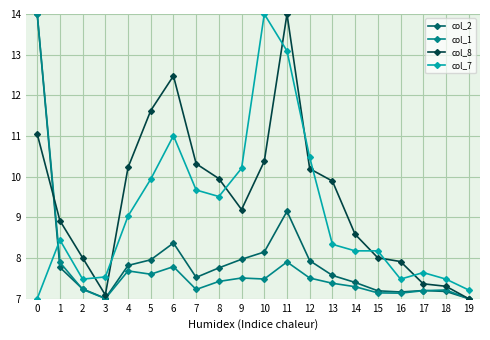

Where do col_8 and col_7 first cross each other?

2 and 3